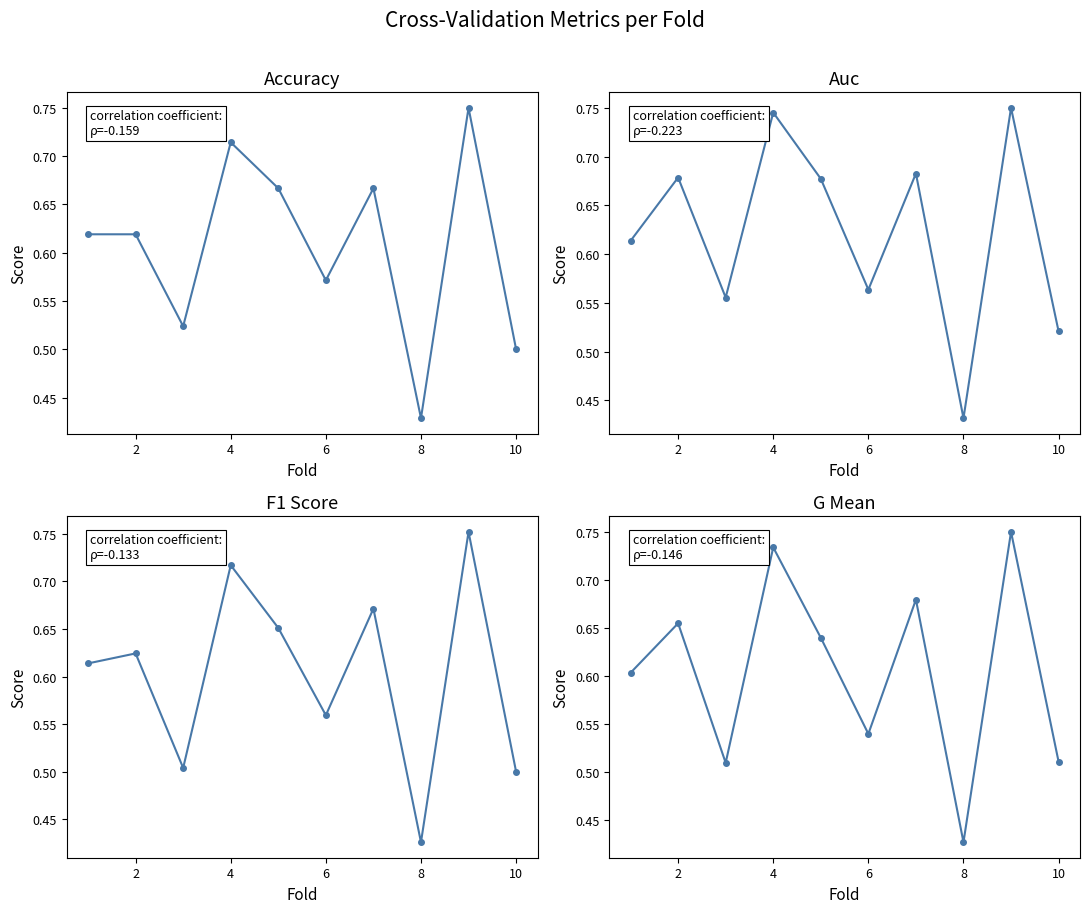

True or false: f1_score has more than 1 interior local peaks.

True